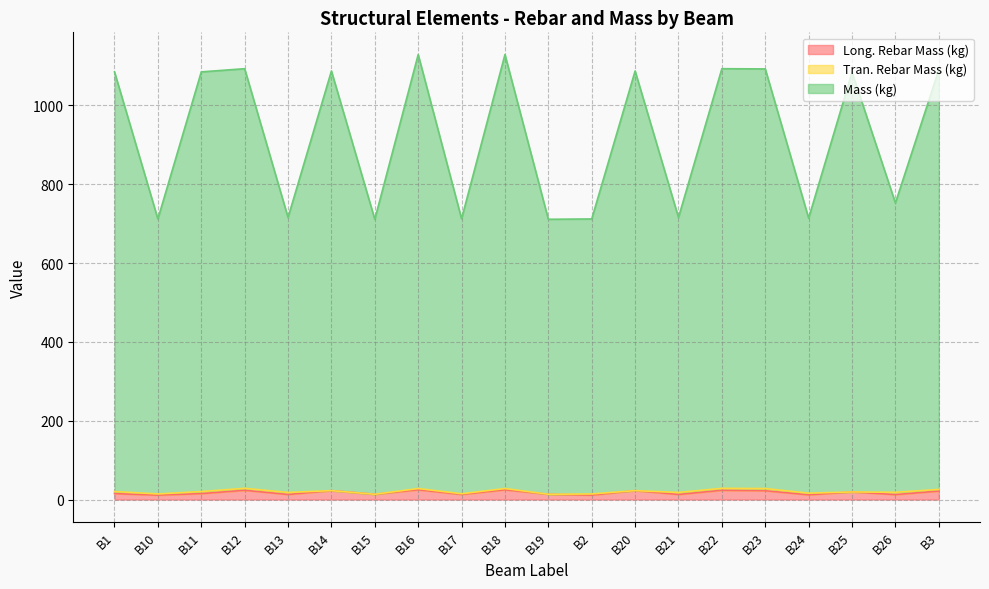

What is the minimum value for Long. Rebar Mass (kg)?

11.2